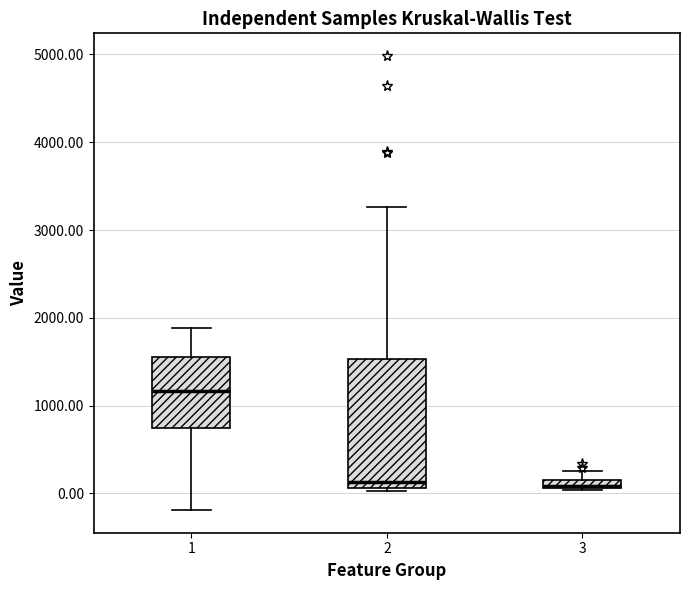

Comparing the boxes themselves (not the whiskers), which one is the tallest?

2